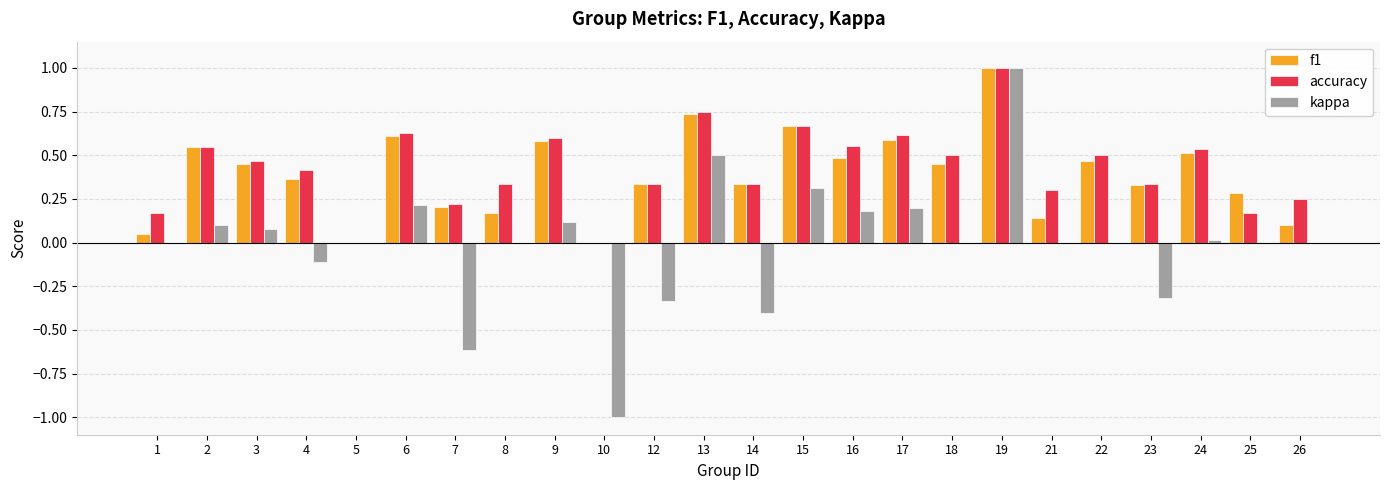

Which series has the largest total across all categories?

accuracy